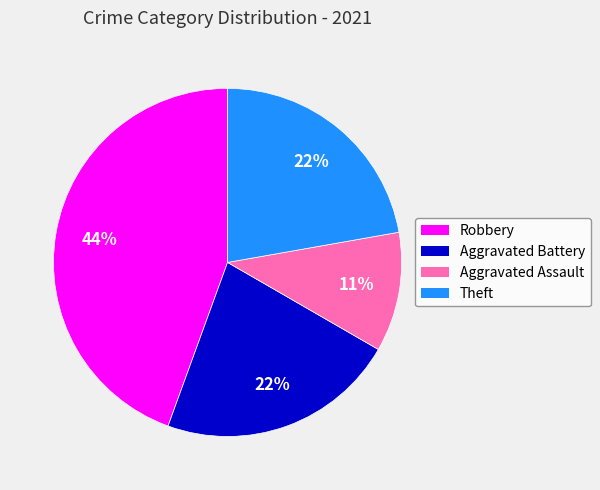

Approximately how many times larger is the value at Robbery compared to Theft?

2.0